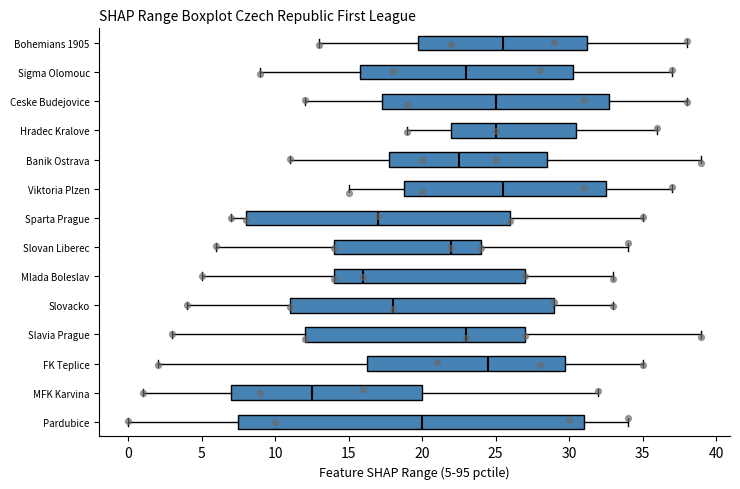

Reading bottom to top, read every box against the x-axis: the position of its median line, the range the box covers, and the ends of its whiskers. The values are not printed on the chart, so give them approximately, as read against the axis.

Pardubice: median 20.0, box 7.5 to 31.0, whiskers 0.0 to 34.0
MFK Karvina: median 12.5, box 7.0 to 20.0, whiskers 1.0 to 32.0
FK Teplice: median 24.5, box 16.5 to 30.0, whiskers 2.0 to 35.0
Slavia Prague: median 23.0, box 12.0 to 27.0, whiskers 3.0 to 39.0
Slovacko: median 18.0, box 11.0 to 29.0, whiskers 4.0 to 33.0
Mlada Boleslav: median 16.0, box 14.0 to 27.0, whiskers 5.0 to 33.0
Slovan Liberec: median 22.0, box 14.0 to 24.0, whiskers 6.0 to 34.0
Sparta Prague: median 17.0, box 8.0 to 26.0, whiskers 7.0 to 35.0
Viktoria Plzen: median 25.5, box 19.0 to 32.5, whiskers 15.0 to 37.0
Banik Ostrava: median 22.5, box 18.0 to 28.5, whiskers 11.0 to 39.0
Hradec Kralove: median 25.0, box 22.0 to 30.5, whiskers 19.0 to 36.0
Ceske Budejovice: median 25.0, box 17.5 to 33.0, whiskers 12.0 to 38.0
Sigma Olomouc: median 23.0, box 16.0 to 30.5, whiskers 9.0 to 37.0
Bohemians 1905: median 25.5, box 20.0 to 31.5, whiskers 13.0 to 38.0